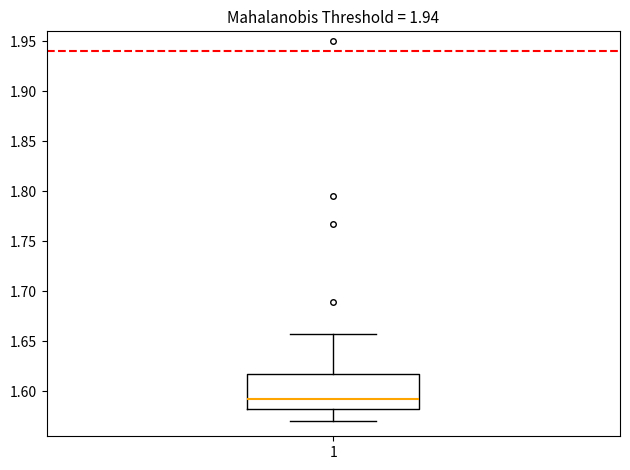

Transcribe this box plot: give where the median line is, the range the box spans, and where the two whiskers end, as read against the y-axis. The values are not printed on the chart, so give them approximately, as read against the axis.

median 1.590, box 1.585 to 1.615, whiskers 1.570 to 1.655